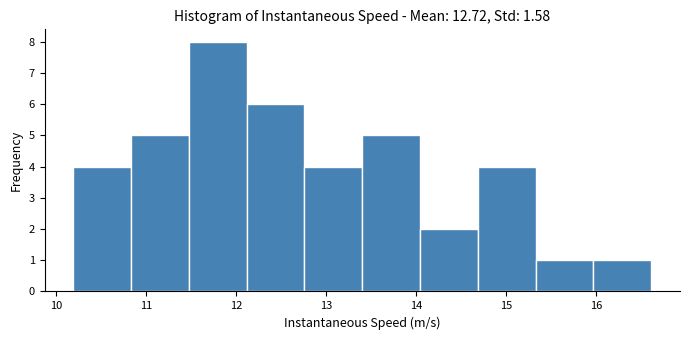

How tall is the bar that spans 11.5 to 12.1 on the x-axis? Neither the bar edges nor the heights are printed on the chart, so give them approximately, as read against the axes.

8